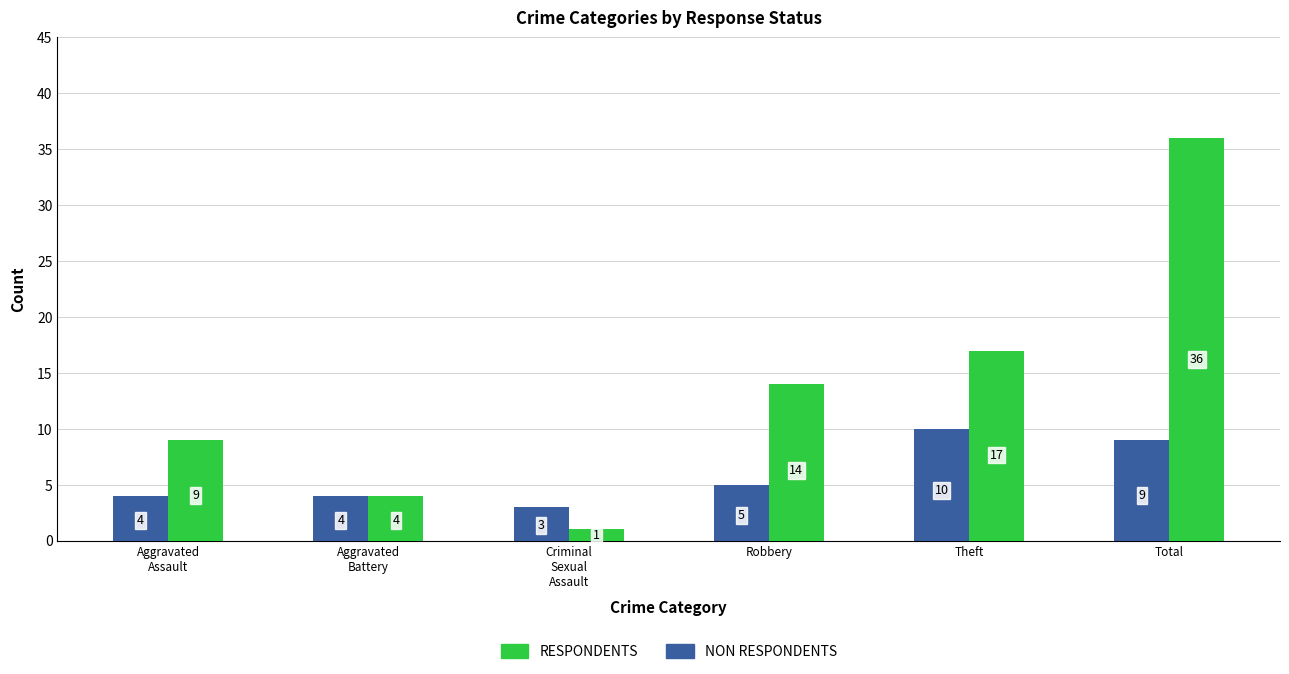

What is the total value across all series at Aggravated
Battery?

8